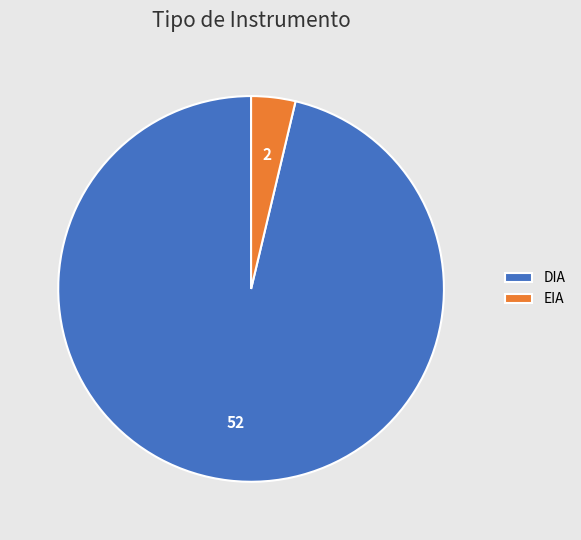

Do EIA and DIA together represent more than half of the pie?

Yes